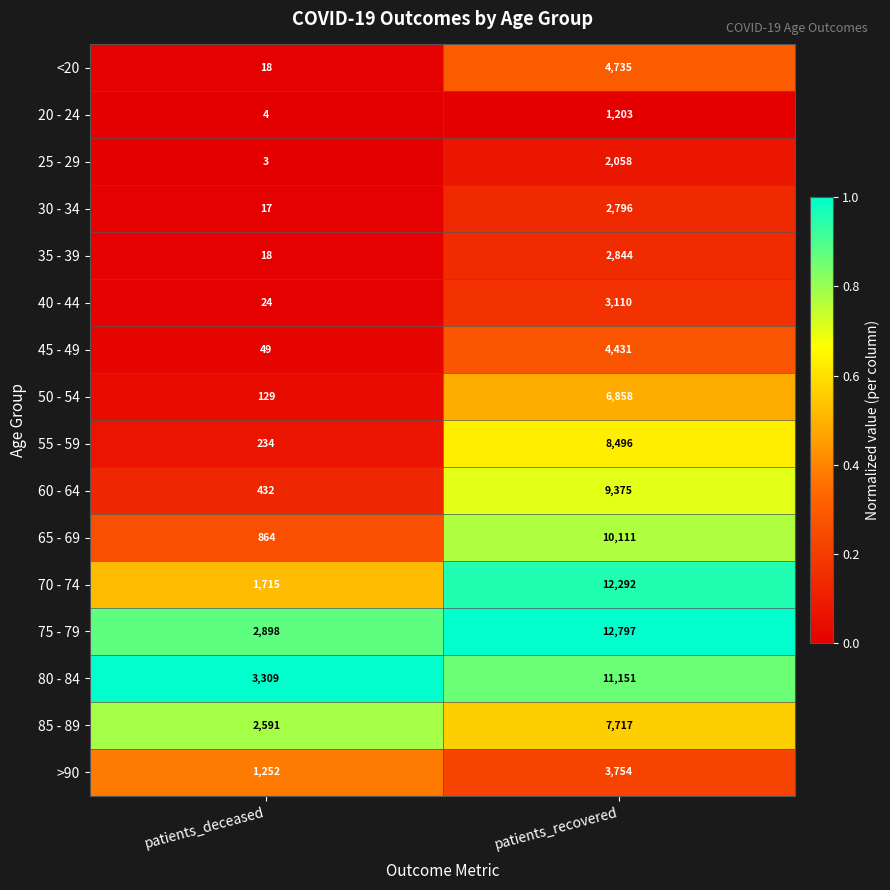

What is the difference between the >90 values at patients_recovered and patients_deceased?

2502